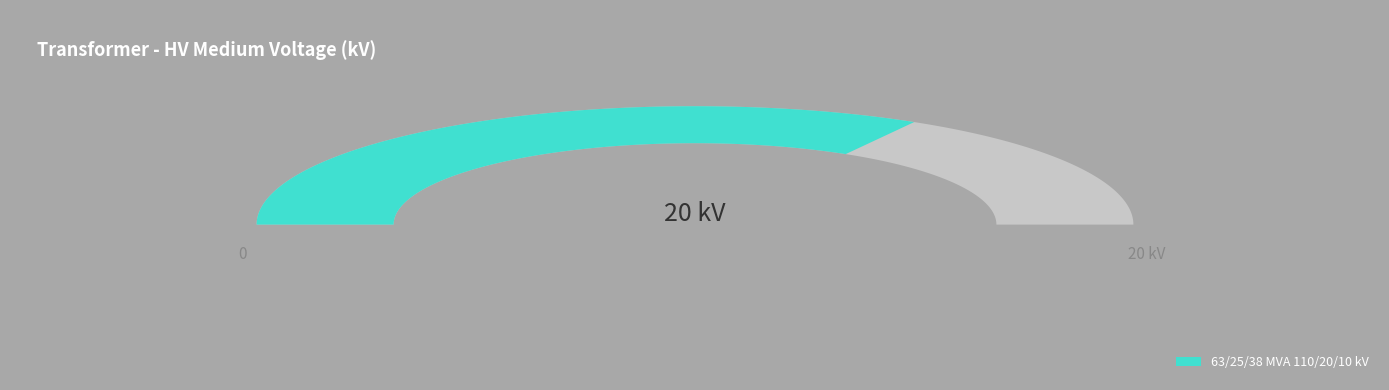

Count the number of slices in the pie.

2